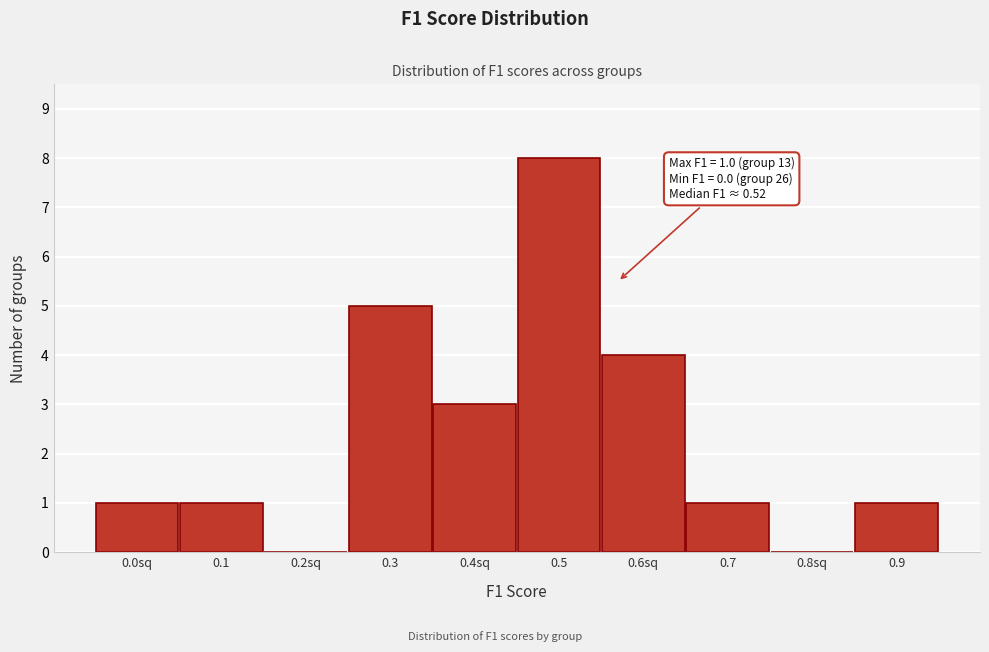

Reading right to left, list all the values displayed in this chart.

0.9=1	0.8sq=0	0.7=1	0.6sq=4	0.5=8	0.4sq=3	0.3=5	0.2sq=0	0.1=1	0.0sq=1